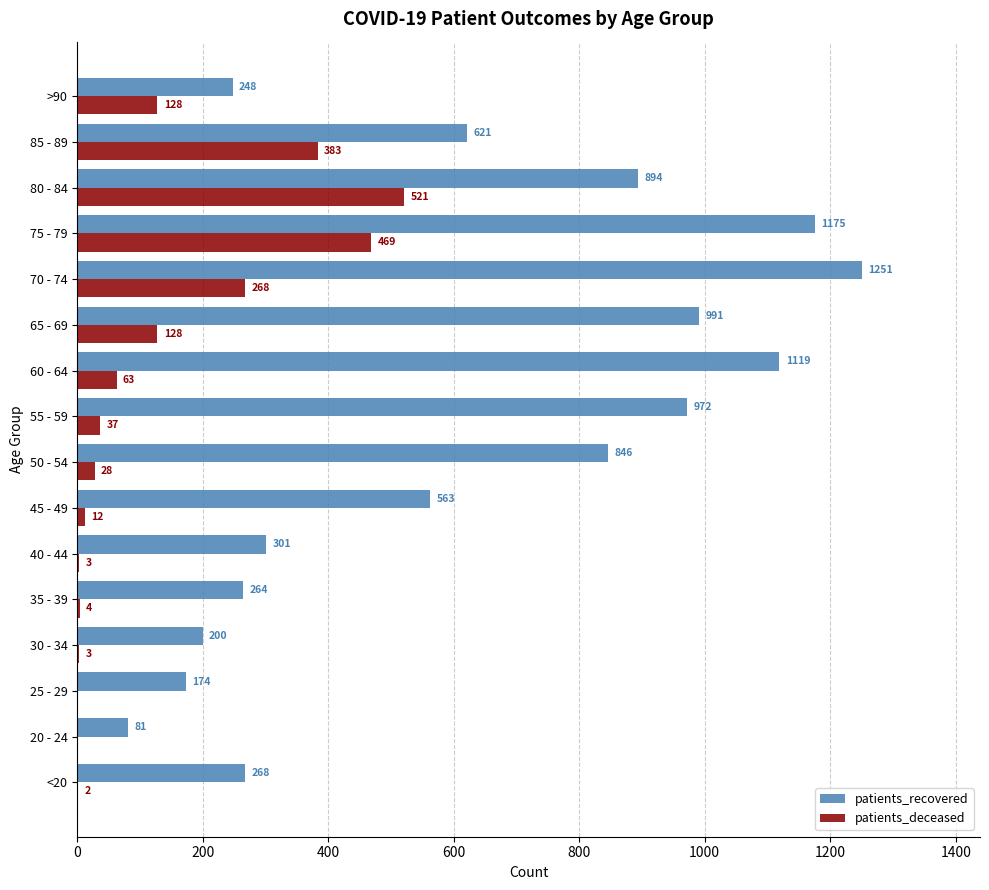

What is the approximate value of patients_recovered at 25 - 29, to the nearest 100?

200